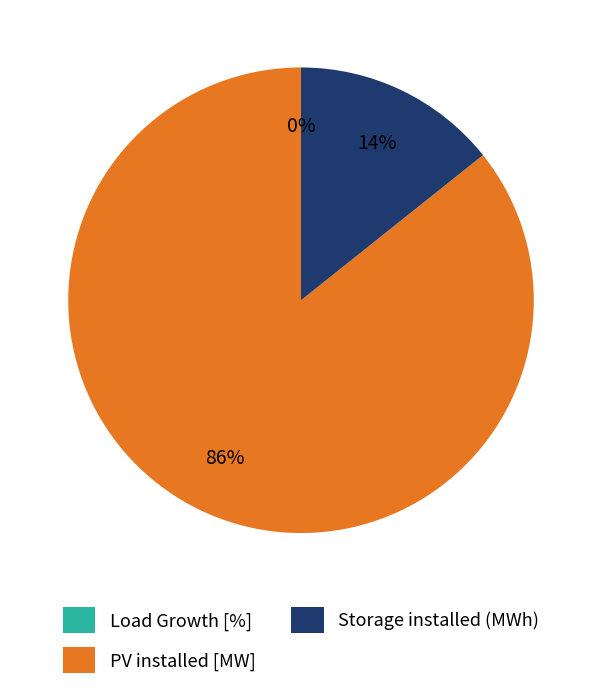

Which has a higher value, PV installed [MW] or Storage installed (MWh)?

PV installed [MW]